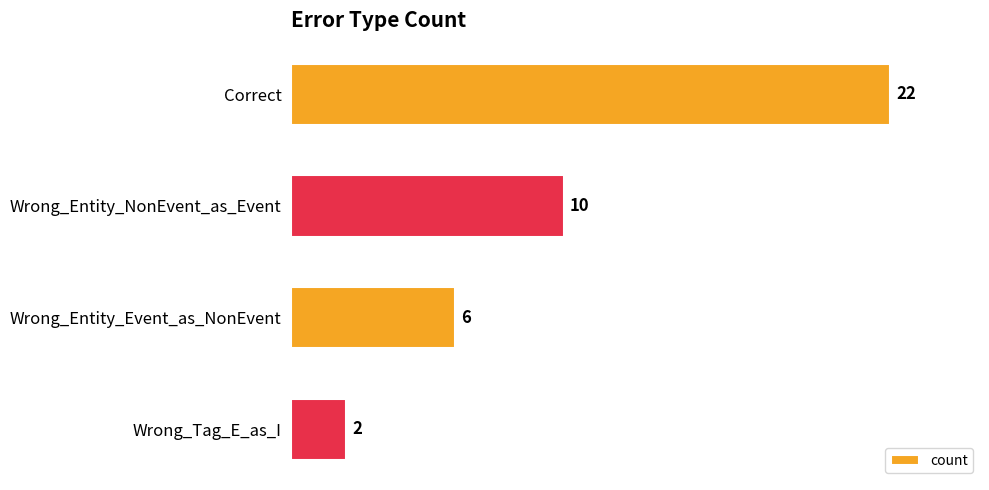

How many data points are less than 10?

2